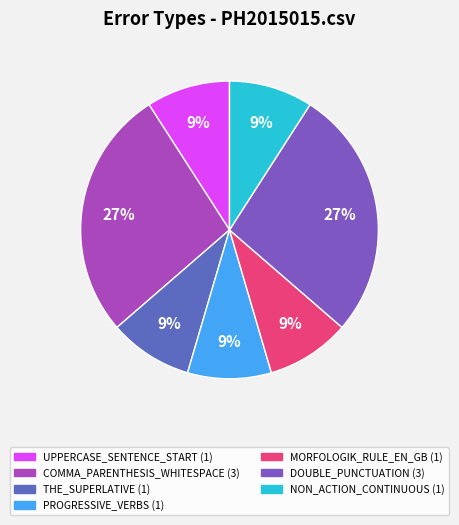

To the nearest percent, what is the combined percentage of MORFOLOGIK_RULE_EN_GB and COMMA_PARENTHESIS_WHITESPACE?

36%